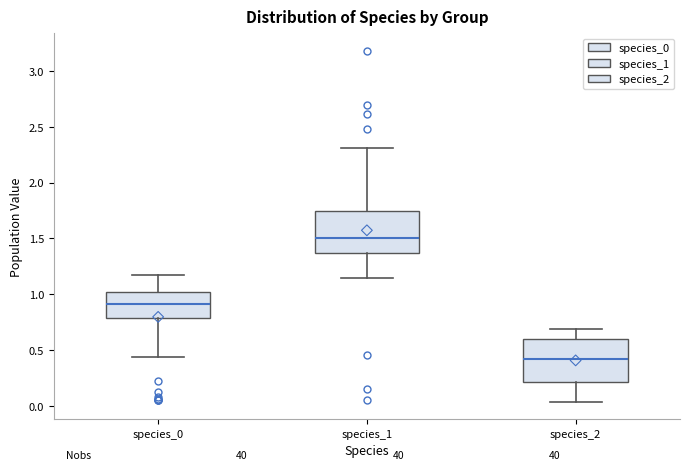

Which box has the highest median line?

species_1